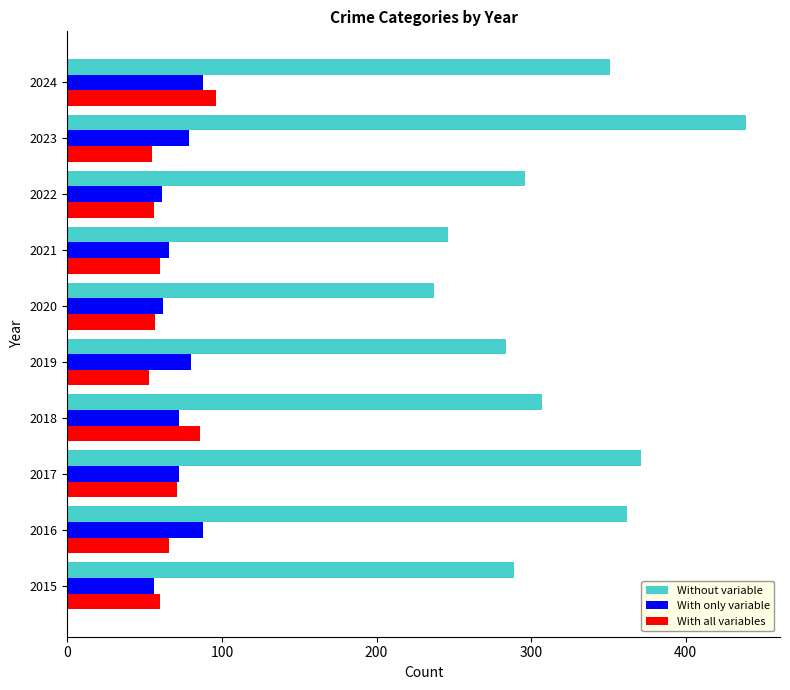

List the labels in order of Without variable value, smallest first.

2020, 2021, 2019, 2015, 2022, 2018, 2024, 2016, 2017, 2023